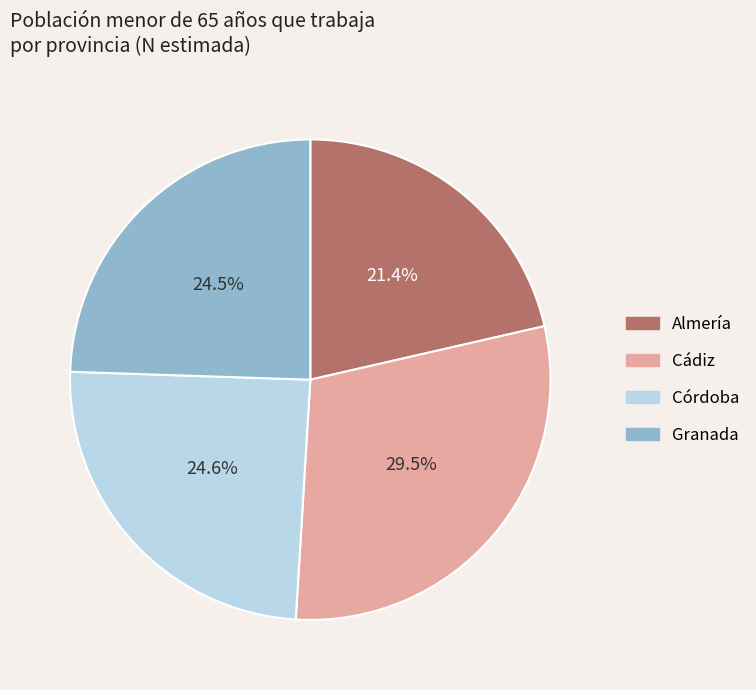

Is there a majority slice in this chart?

No